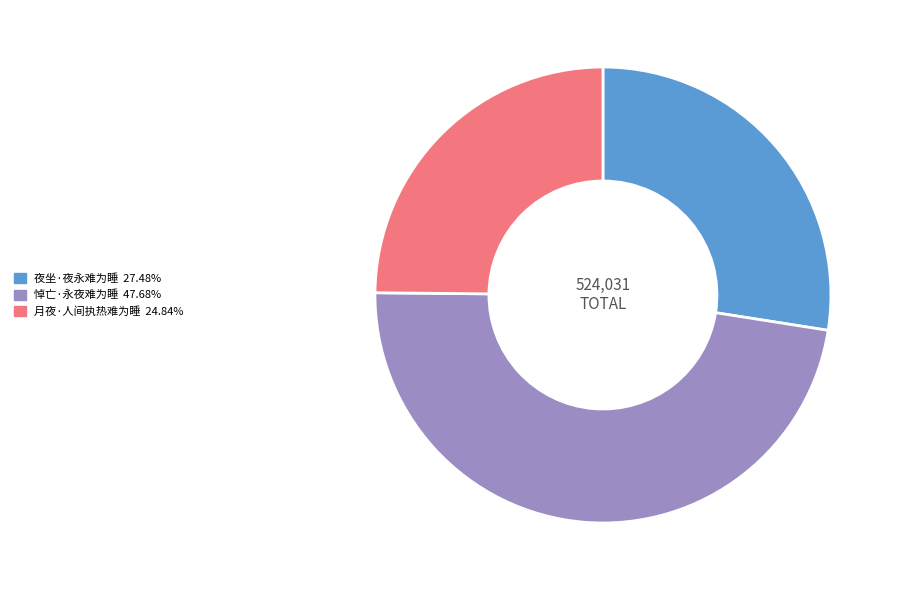

What is the smallest slice in the pie chart?

月夜·人间执热难为睡